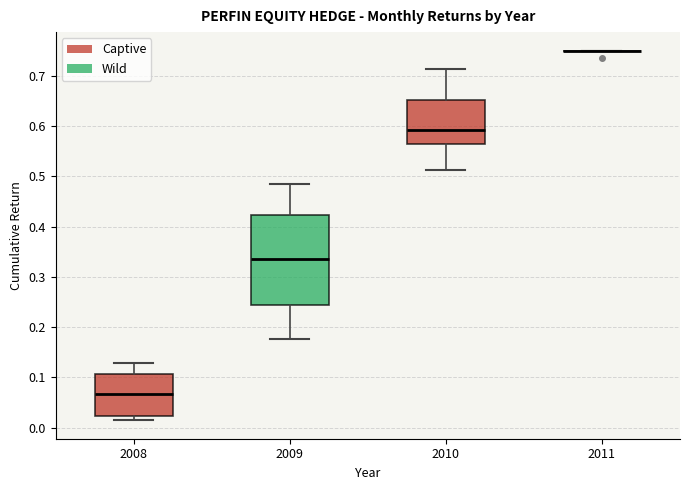

Reading left to right, transcribe this box plot: for each box, give where its median line is, the range the box spans, and where its two whiskers end, as read against the y-axis. The values are not printed on the chart, so give them approximately, as read against the axis.

2008: median 0.07, box 0.02 to 0.11, whiskers 0.01 to 0.13
2009: median 0.34, box 0.24 to 0.42, whiskers 0.18 to 0.49
2010: median 0.59, box 0.56 to 0.65, whiskers 0.51 to 0.71
2011: box collapsed to a line at 0.75, whiskers 0.75 to 0.75